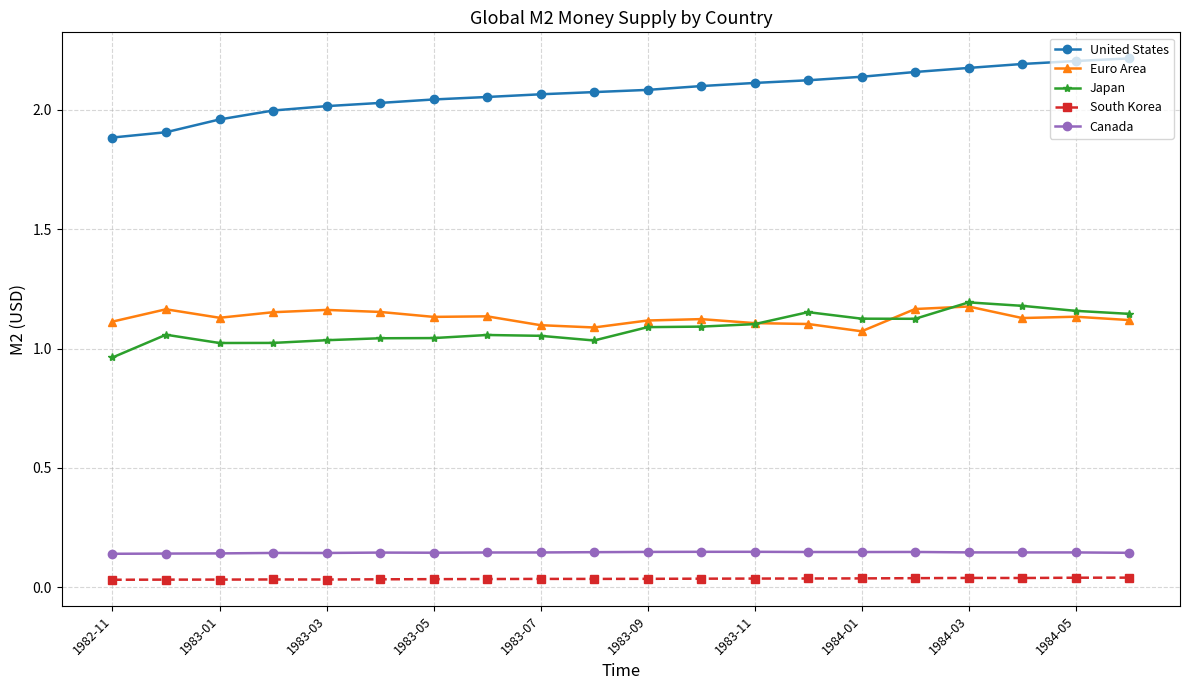

At how many categories does at least one series exceed 0?

20